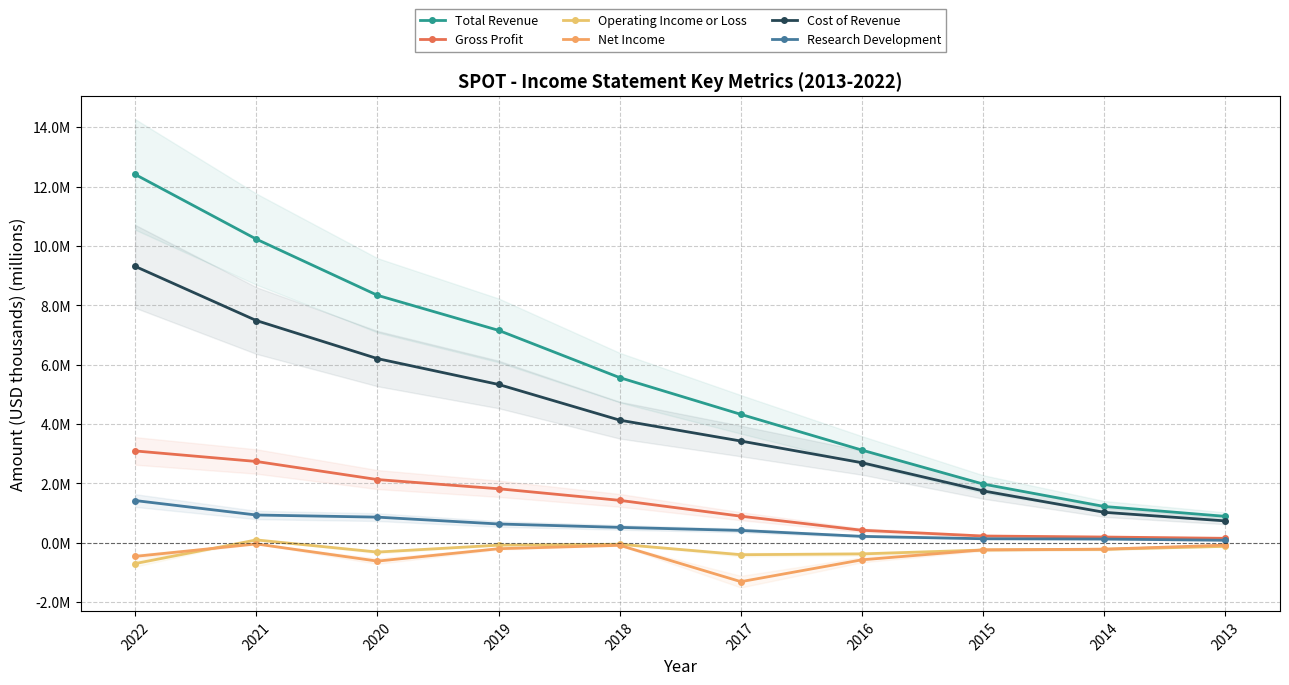

Between 2022 and 2013, which series saw the biggest shift?

Total Revenue